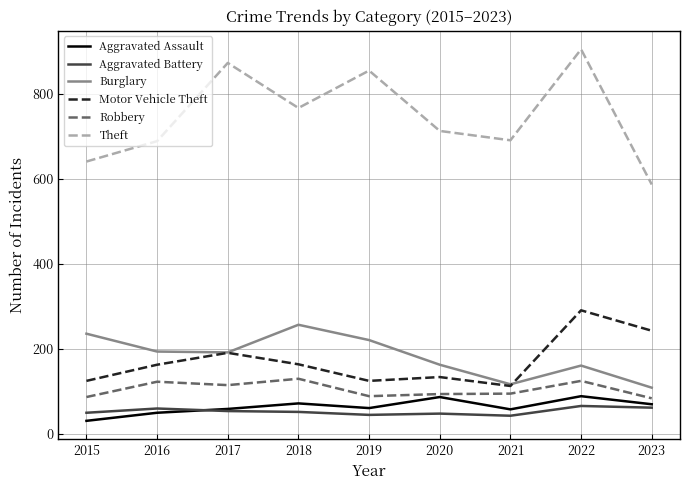

True or false: Burglary and Aggravated Assault cross at least once.

False